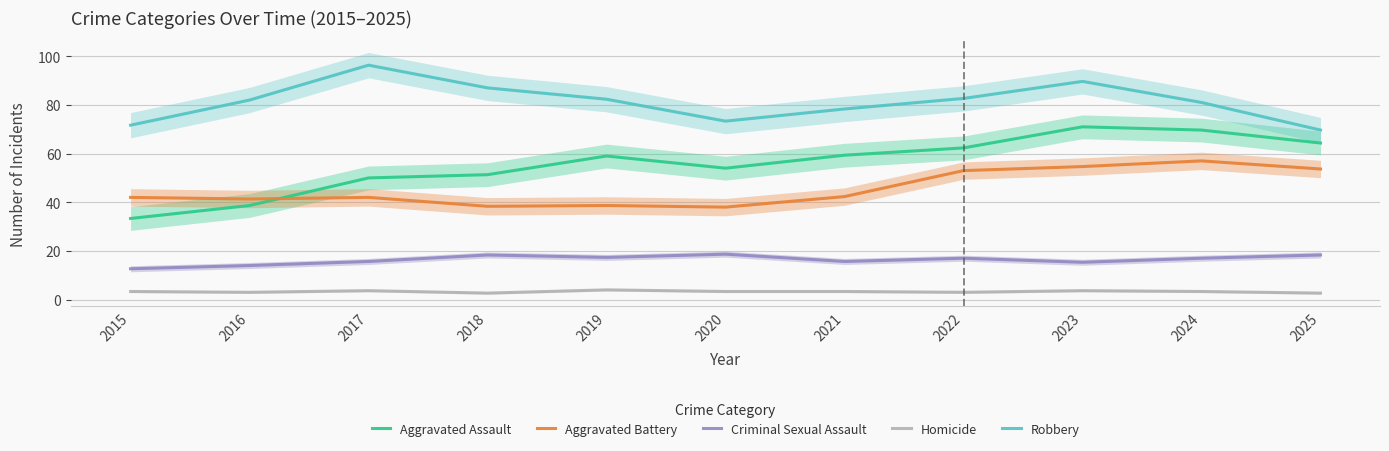

How many Homicide values are between 3 and 4?

9